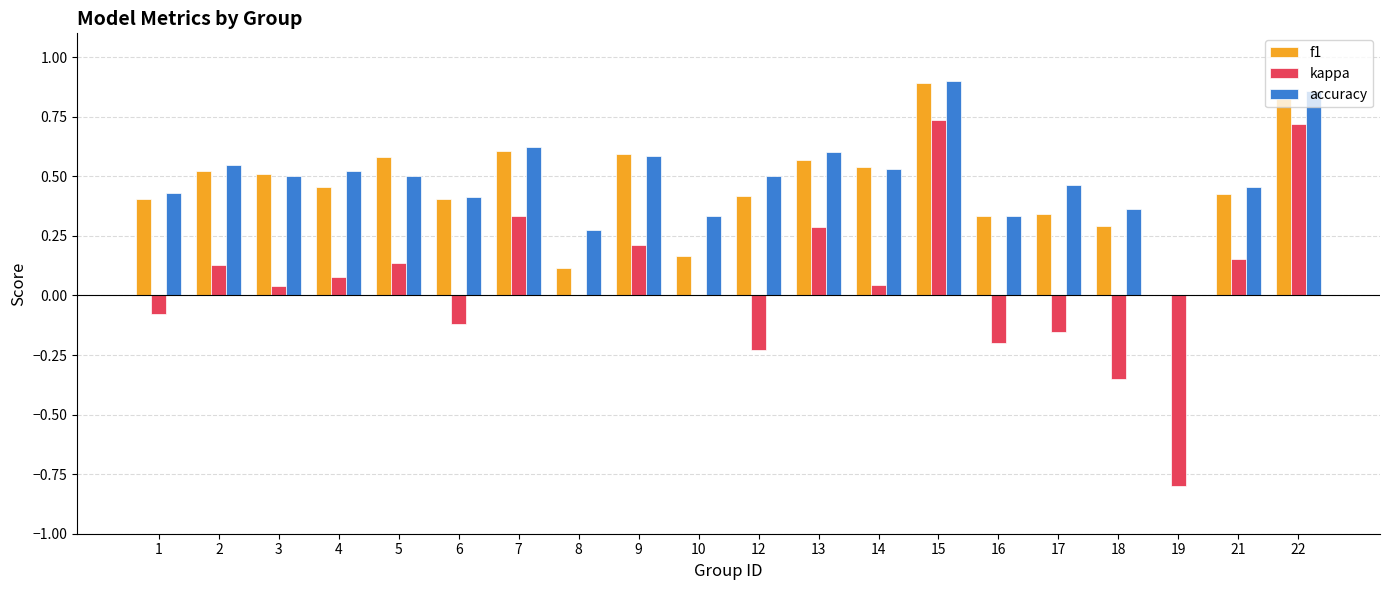

Is the value of kappa at 12 greater than the value of accuracy at 6?

No